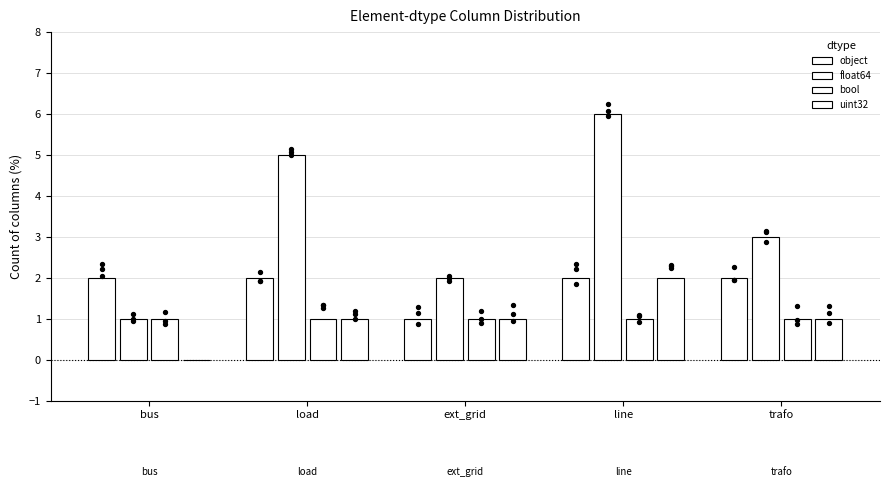

At which category is the sum across all series the highest?

line